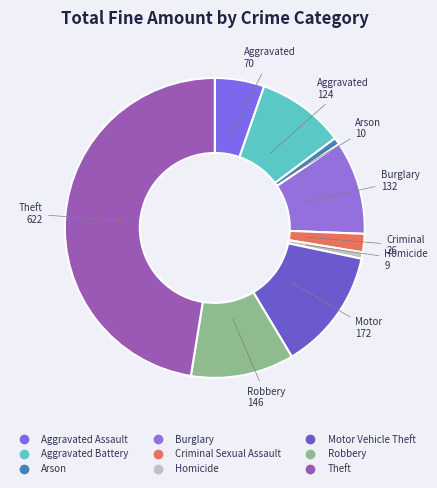

How many slices are in this pie chart?

9